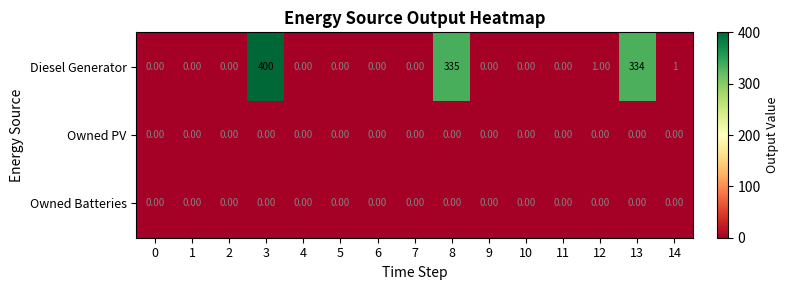

At which category is the sum across all series the highest?

3